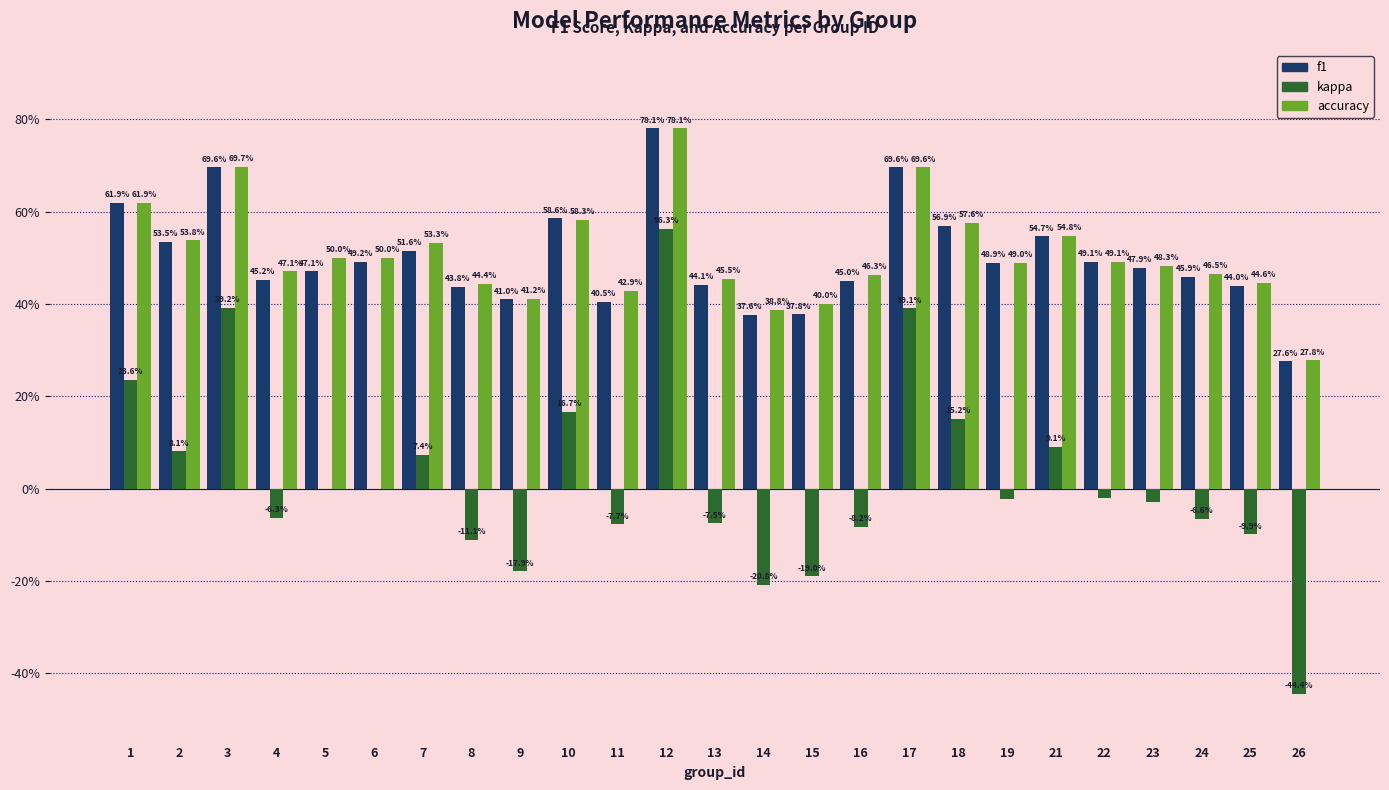

What is the value of the f1 bar at the 17th from the left?

0.7